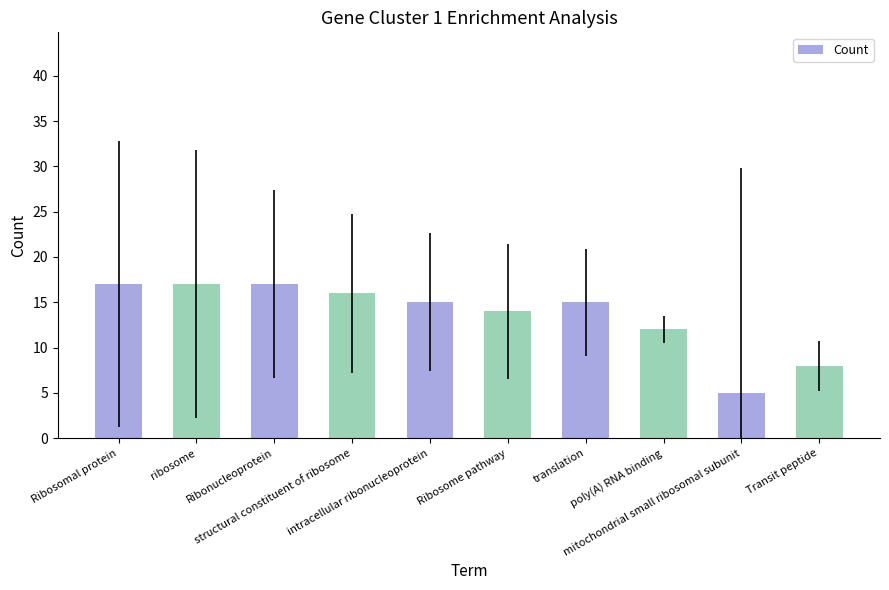

Reading left to right, transcribe all the data shown in this chart.

17	17	17	16	15	14	15	12	5	8